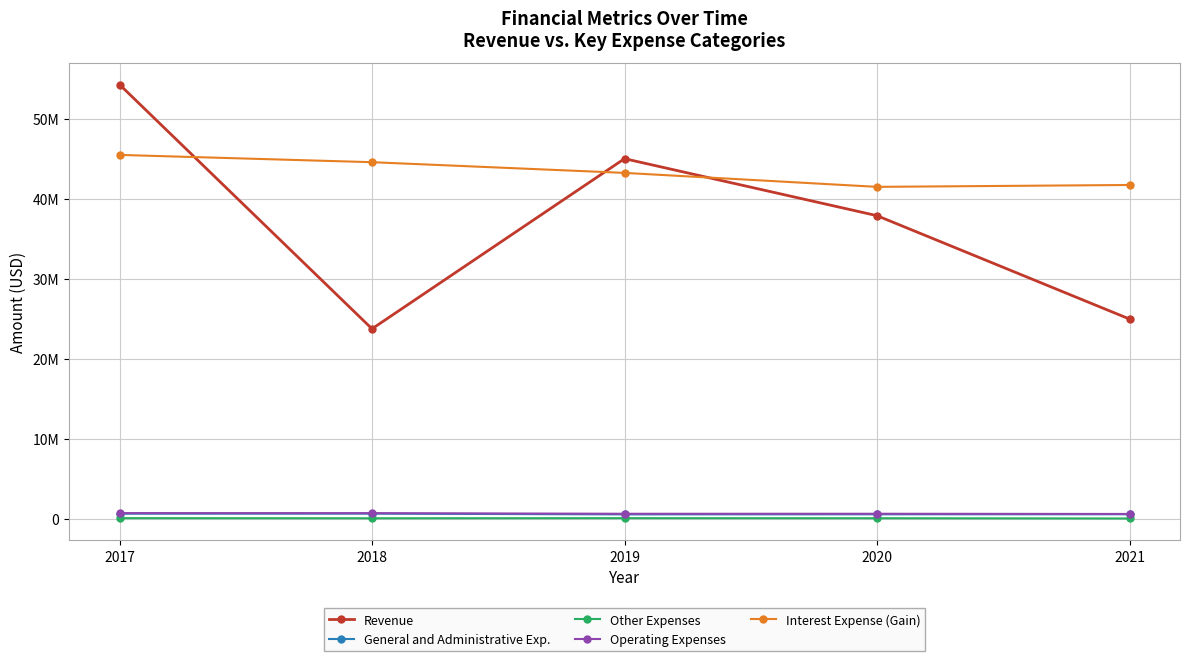

What is the difference between the maximum and minimum values in the General and Administrative Exp. series?

92759